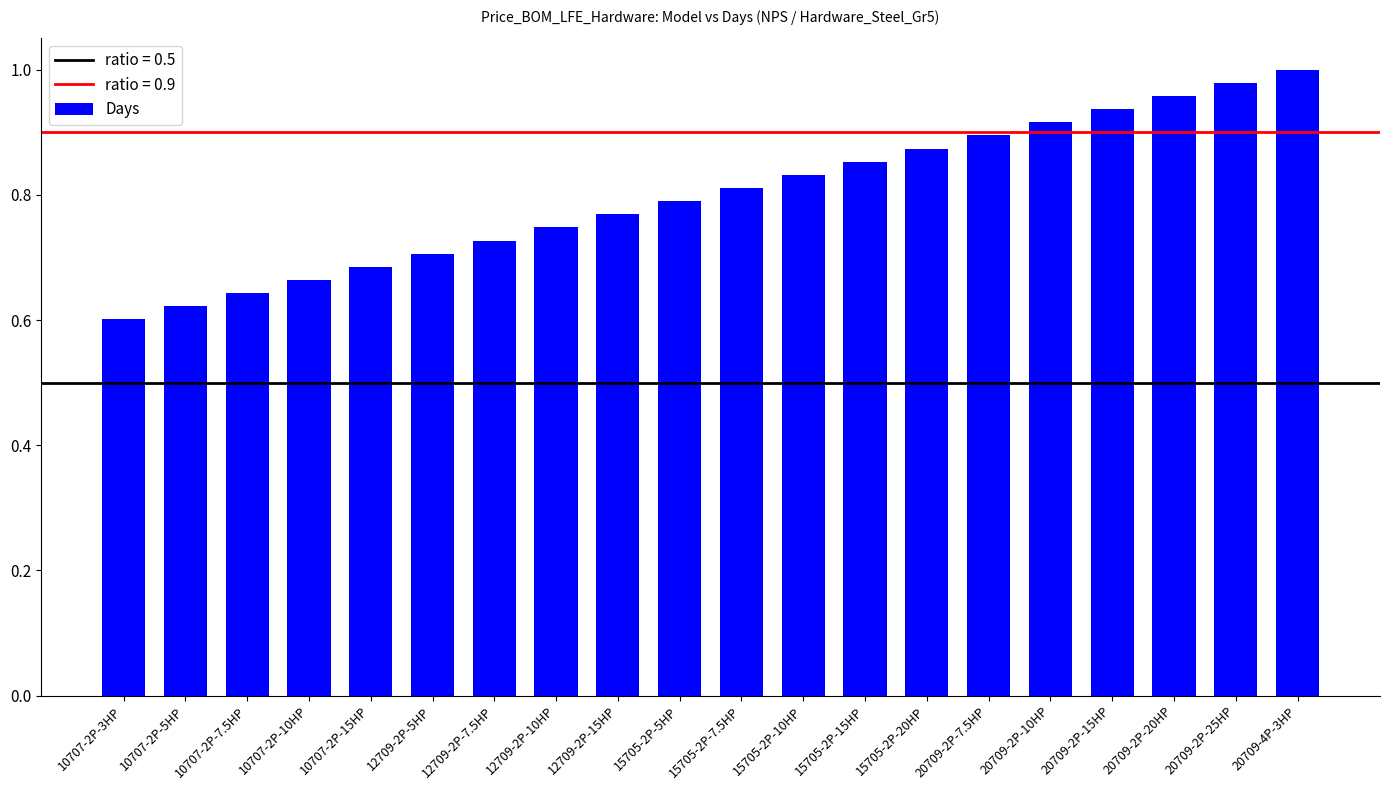

Is it true that the value at 10707-2P-3HP is 0.6?

True